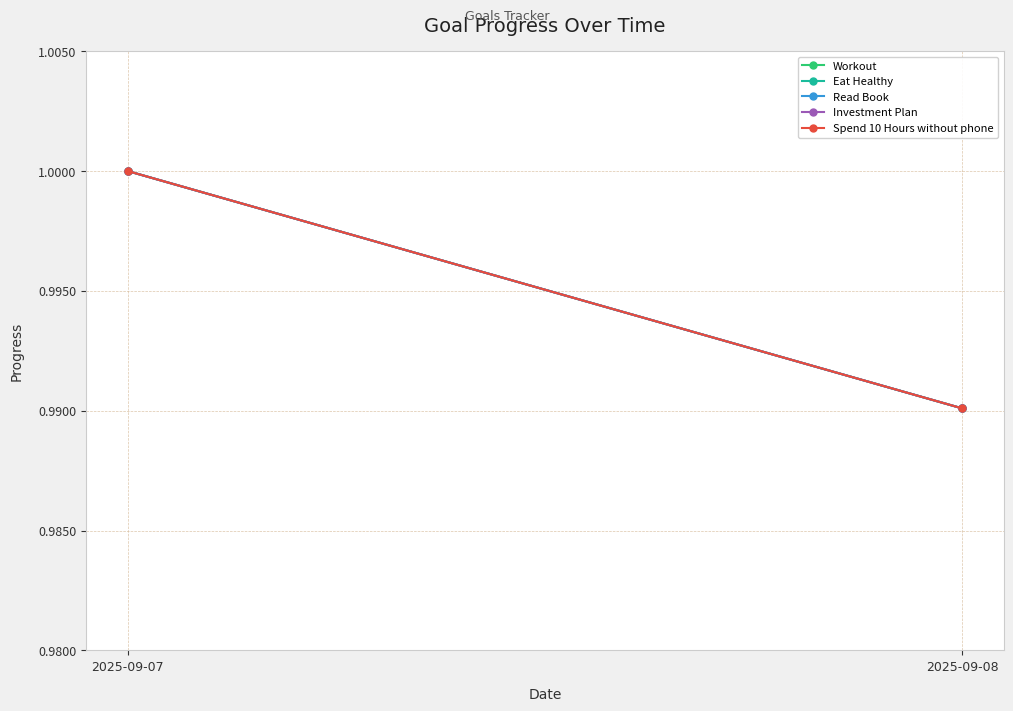

The Spend 10 Hours without phone series shows 0.5 at 2025-09-07. True or false?

False